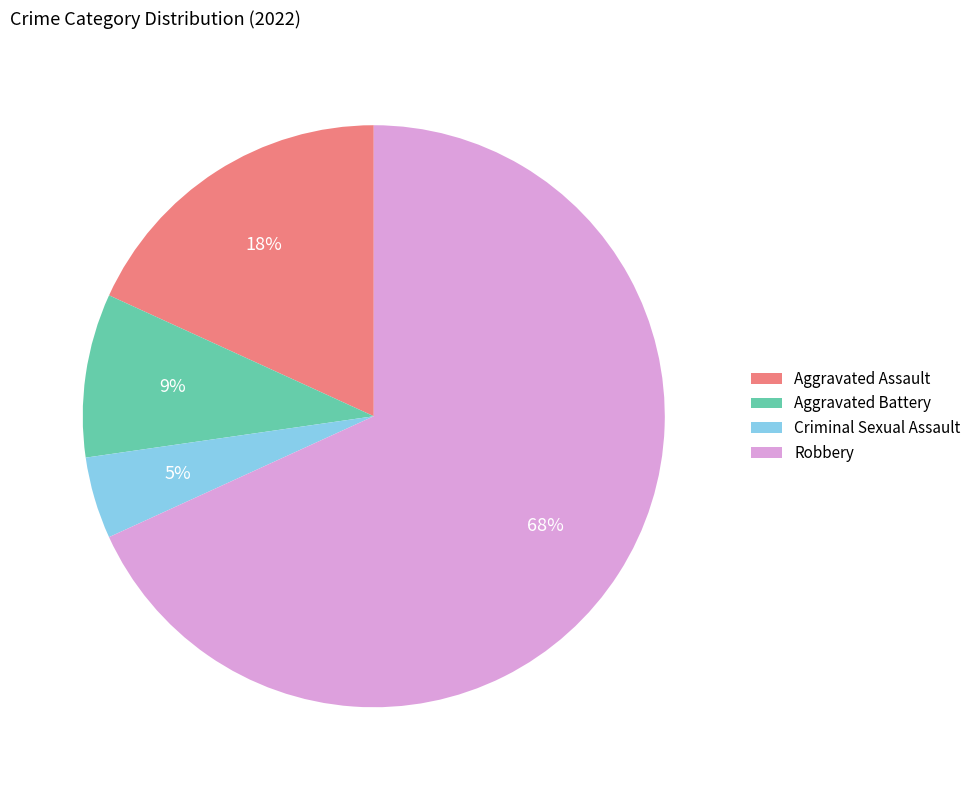

Between Criminal Sexual Assault and Aggravated Battery, which is larger?

Aggravated Battery